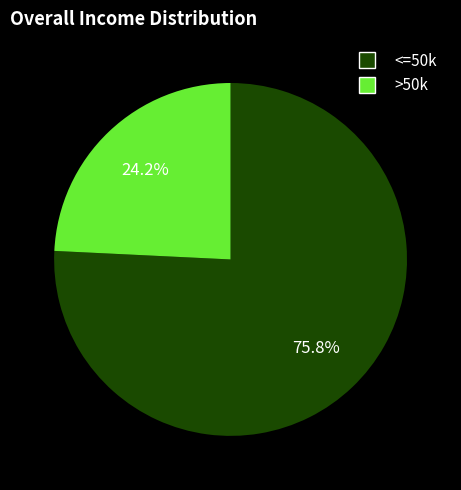

Is there any slice that represents more than half of the pie?

Yes